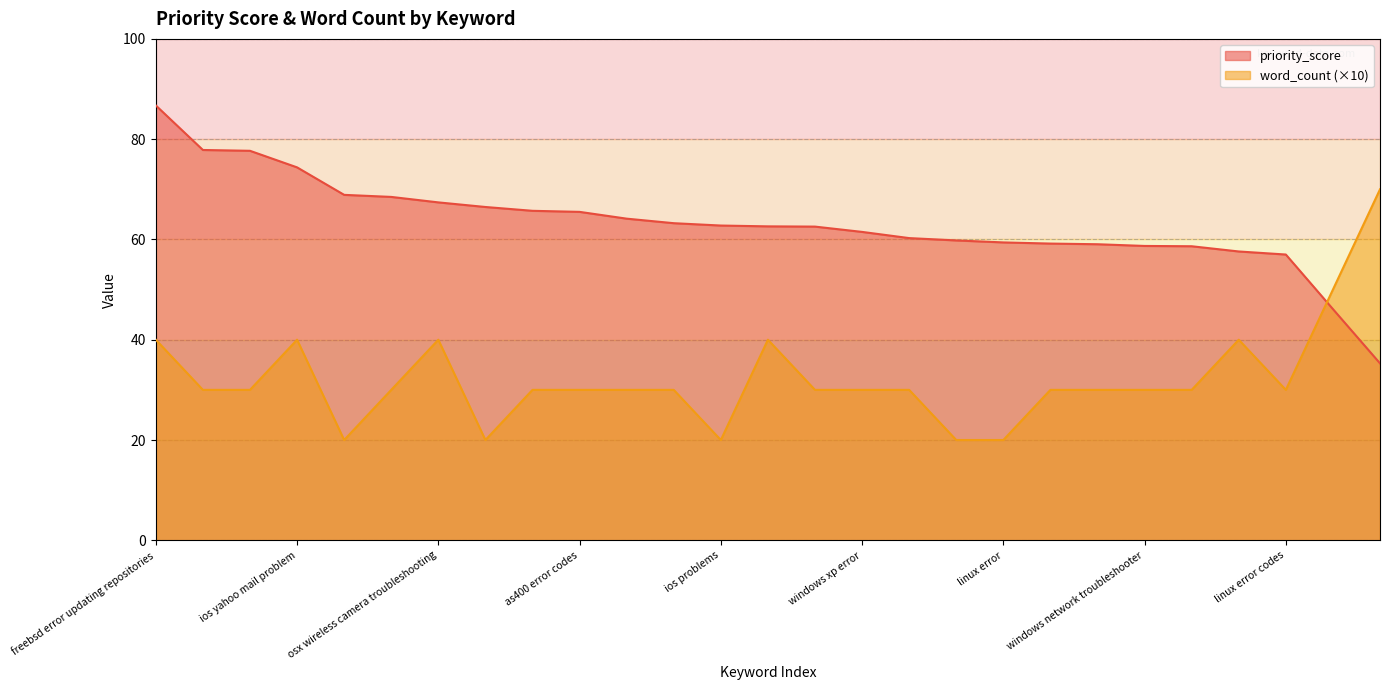

Rank the series at windows your device ran into a problem from highest to lowest value.

word_count, priority_score